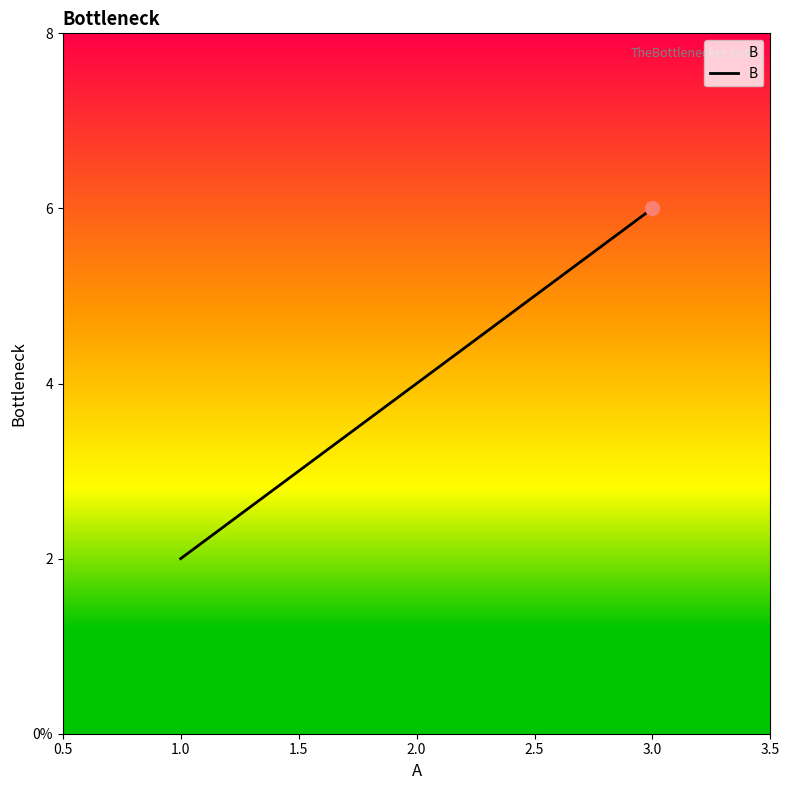

What is the difference between the values at 3.0 and 1.0?

4